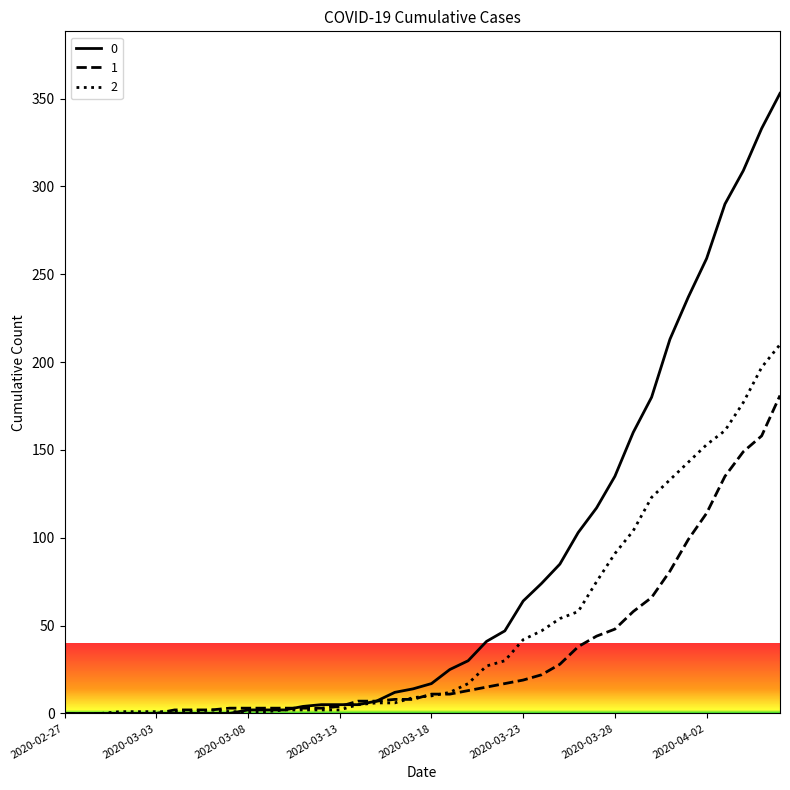

Rank the series by their maximum value, from highest to lowest.

0, 2, 1